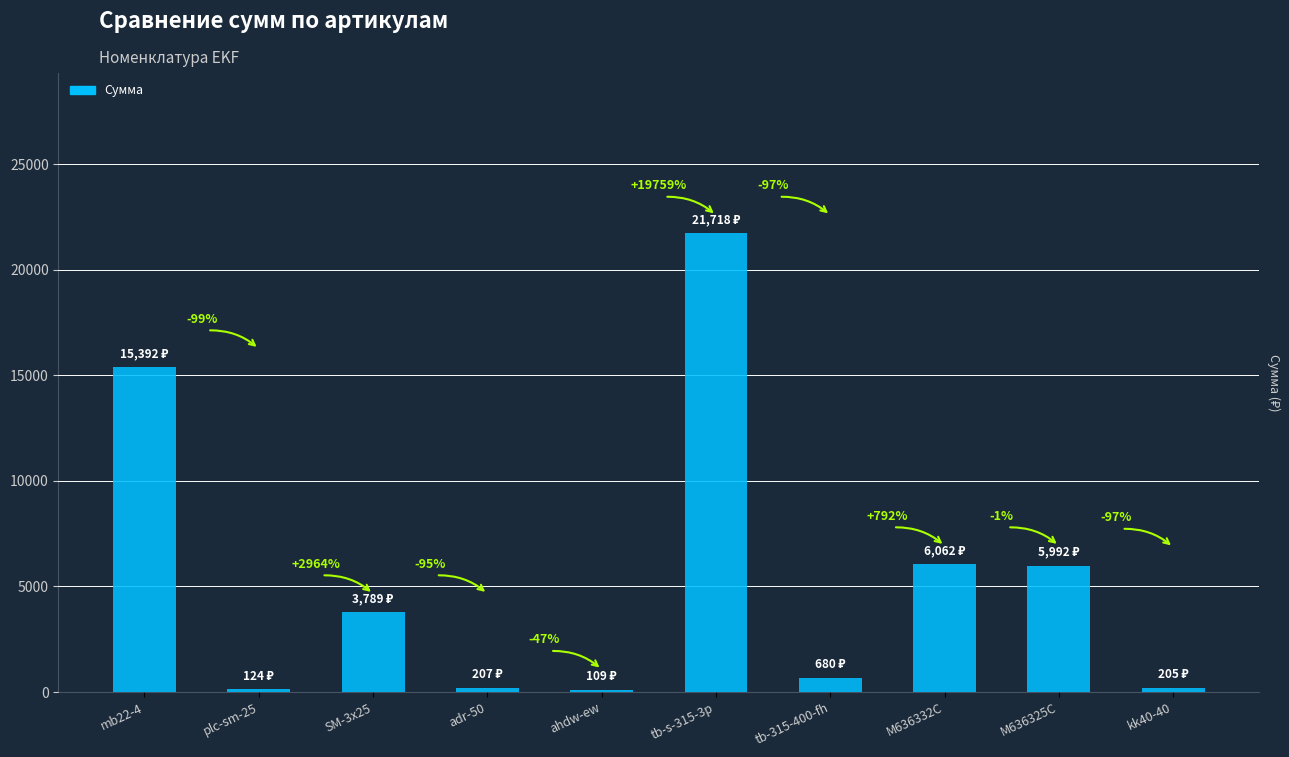

Are the bars horizontal?

No